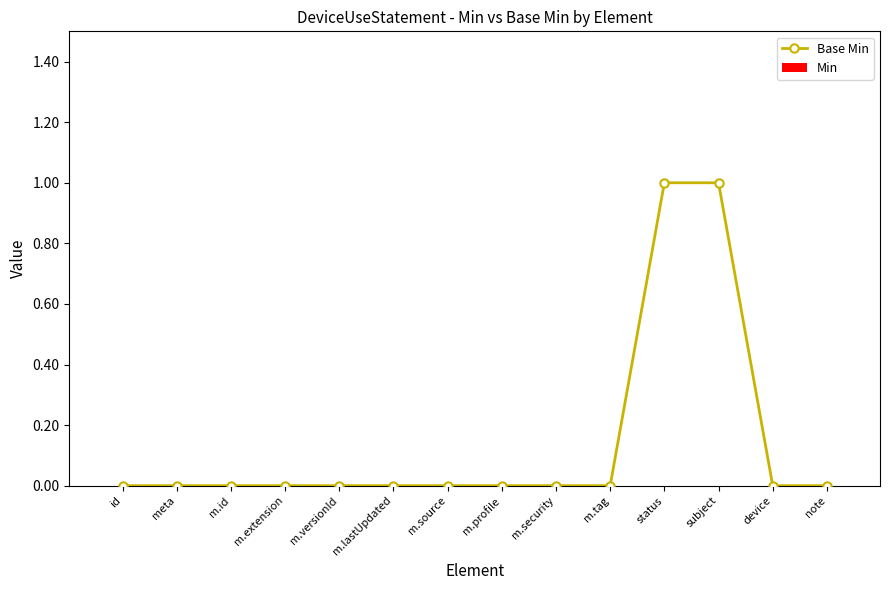

The value at note is 0. True or false?

True